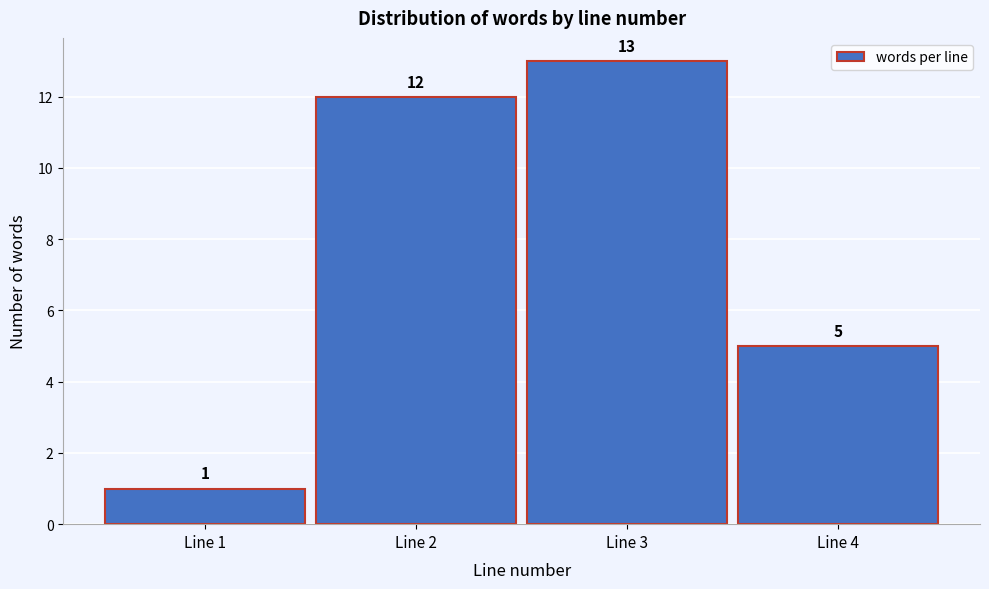

What is the height of the bar covering 0.5 to 1.5 on the x-axis?

1